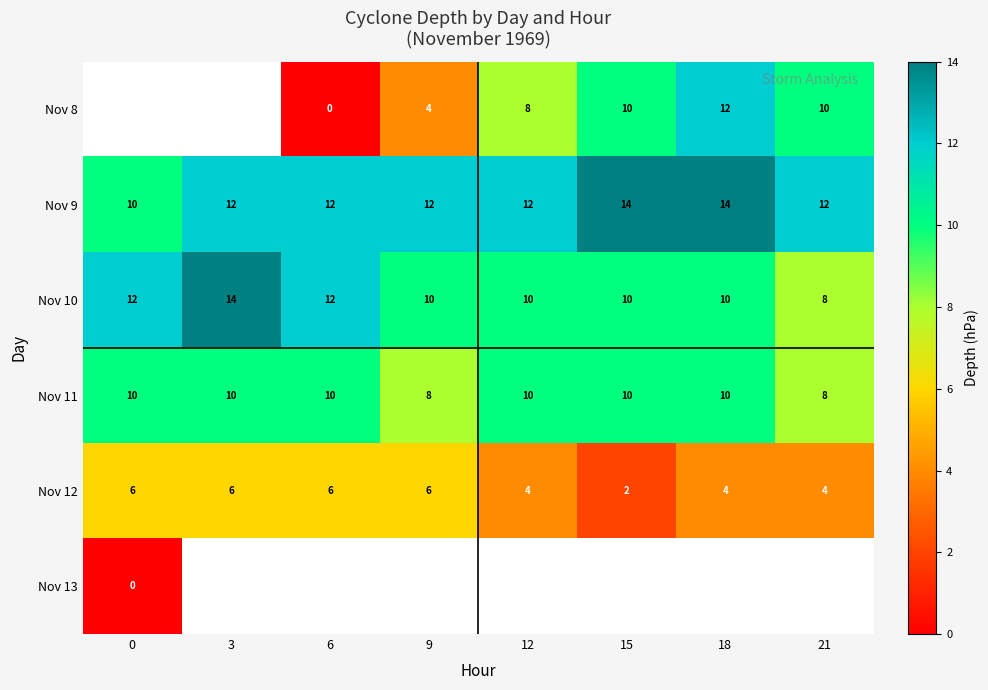

Rank the categories by row_4 value from lowest to highest.

15, 12, 18, 21, 0, 3, 6, 9